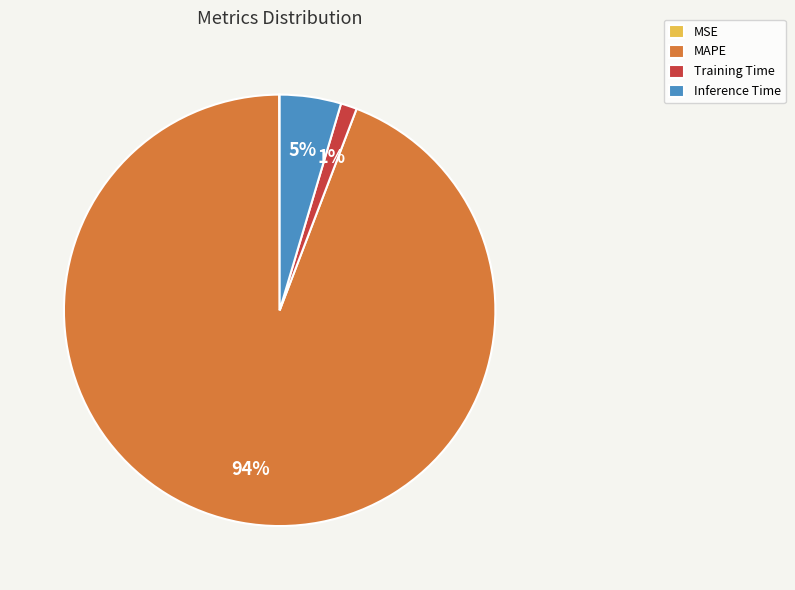

Which category has the biggest portion of the pie?

MAPE